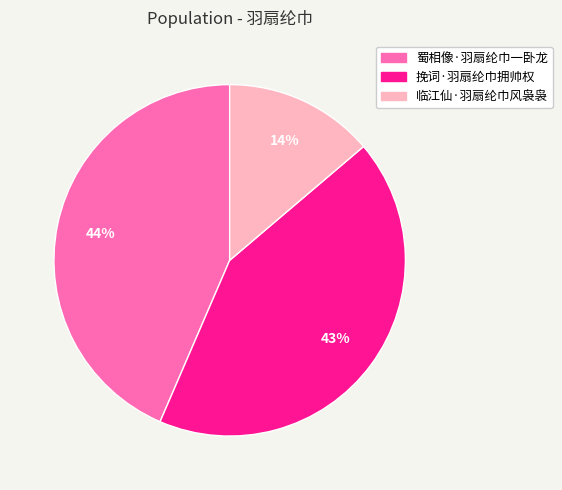

To the nearest percent, what is the difference between the 临江仙·羽扇纶巾风袅袅 and 蜀相像·羽扇纶巾一卧龙 slice percentages?

30%